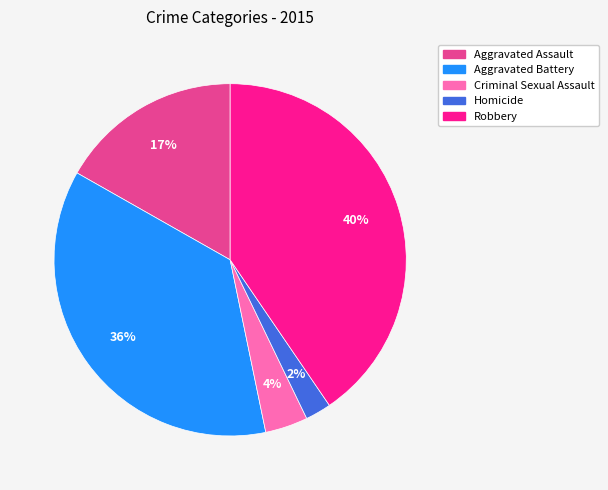

Rank the categories by value from highest to lowest.

Robbery, Aggravated Battery, Aggravated Assault, Criminal Sexual Assault, Homicide